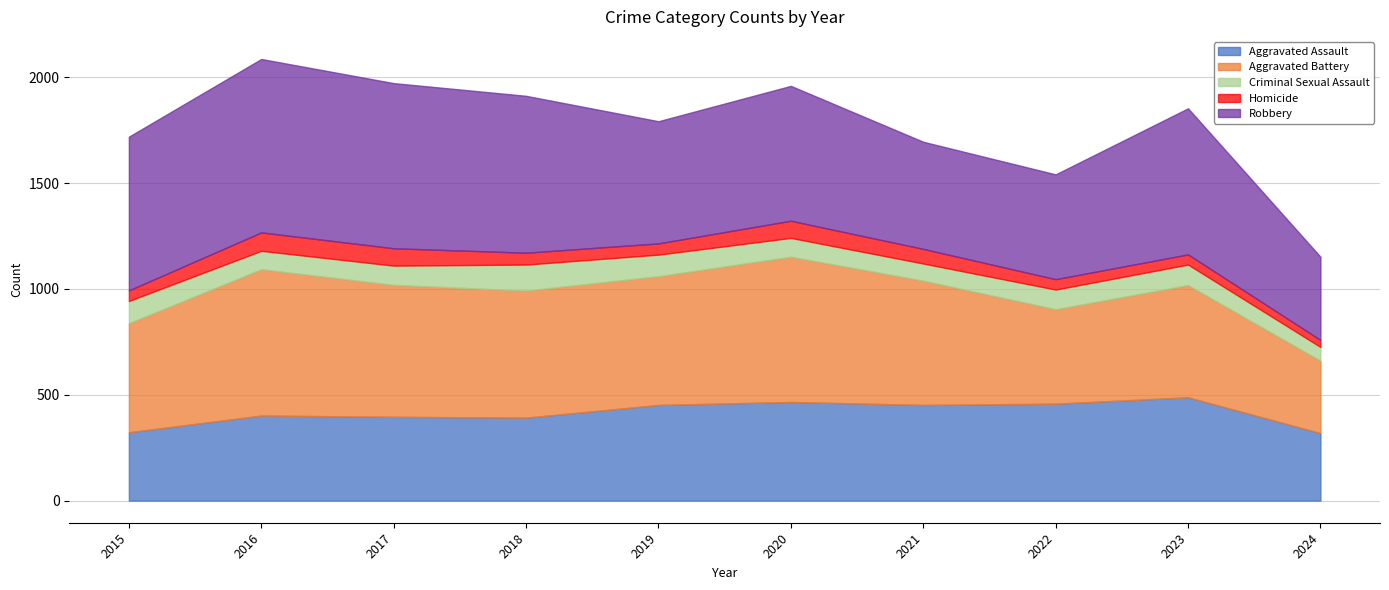

Which has a higher value, 2019 or 2015?

2019